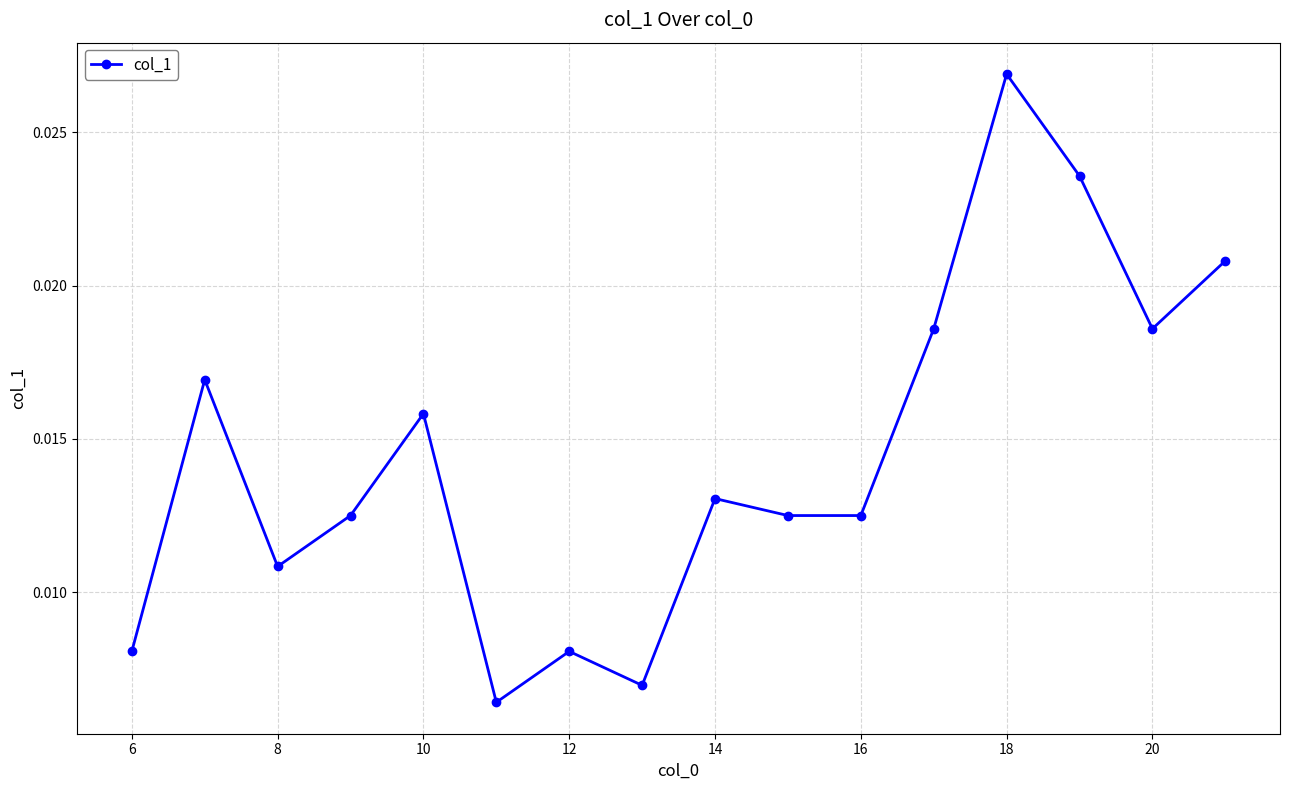

How many points are higher than both their immediate neighbors (excluding endpoints)?

5